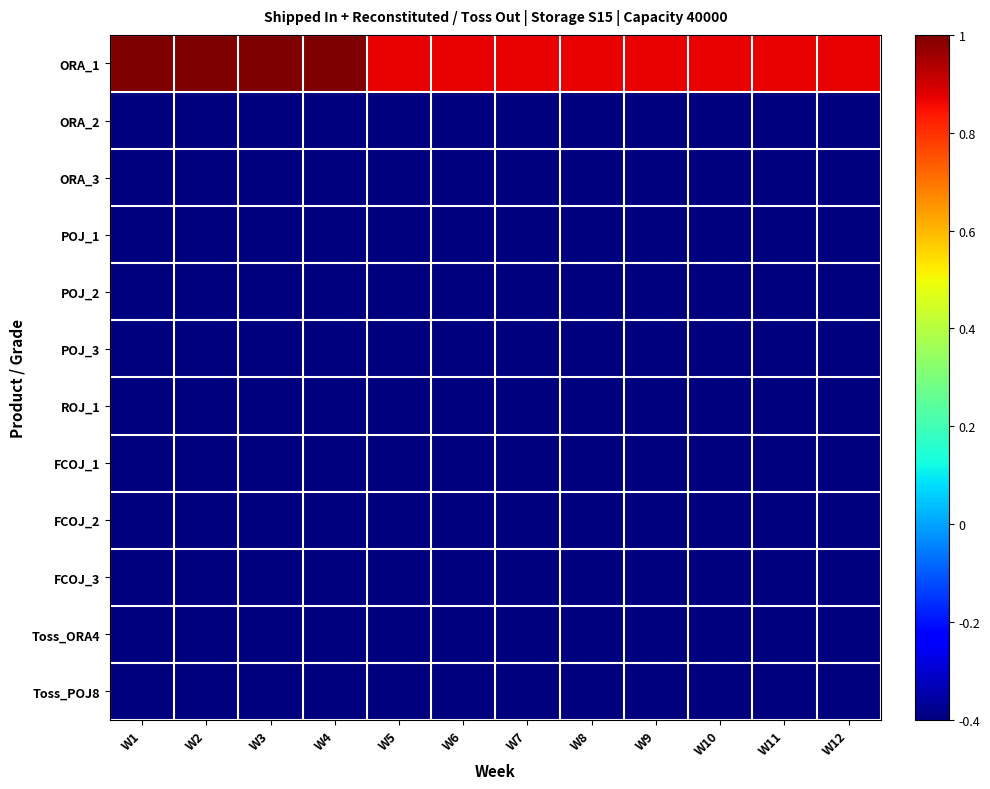

Reading left to right, transcribe all the data shown in this chart.

ORA_1: W1=1.0	W2=1.0	W3=1.0	W4=1.0	W5=0.9	W6=0.9	W7=0.9	W8=0.9	W9=0.9	W10=0.9	W11=0.9	W12=0.9
ORA_2: W1=-1.0	W2=-1.0	W3=-1.0	W4=-1.0	W5=-1.0	W6=-1.0	W7=-1.0	W8=-1.0	W9=-1.0	W10=-1.0	W11=-1.0	W12=-1.0
ORA_3: W1=-1.0	W2=-1.0	W3=-1.0	W4=-1.0	W5=-1.0	W6=-1.0	W7=-1.0	W8=-1.0	W9=-1.0	W10=-1.0	W11=-1.0	W12=-1.0
POJ_1: W1=-1.0	W2=-0.8	W3=-0.8	W4=-0.8	W5=-0.9	W6=-0.9	W7=-0.9	W8=-0.9	W9=-0.9	W10=-0.9	W11=-0.9	W12=-0.9
POJ_2: W1=-1.0	W2=-1.0	W3=-1.0	W4=-1.0	W5=-1.0	W6=-1.0	W7=-1.0	W8=-1.0	W9=-1.0	W10=-1.0	W11=-1.0	W12=-1.0
POJ_3: W1=-1.0	W2=-1.0	W3=-1.0	W4=-1.0	W5=-1.0	W6=-1.0	W7=-1.0	W8=-1.0	W9=-1.0	W10=-1.0	W11=-1.0	W12=-1.0
ROJ_1: W1=-1.0	W2=-1.0	W3=-1.0	W4=-1.0	W5=-1.0	W6=-1.0	W7=-1.0	W8=-1.0	W9=-1.0	W10=-1.0	W11=-1.0	W12=-1.0
FCOJ_1: W1=-1.0	W2=-1.0	W3=-1.0	W4=-1.0	W5=-1.0	W6=-1.0	W7=-1.0	W8=-1.0	W9=-1.0	W10=-1.0	W11=-1.0	W12=-1.0
FCOJ_2: W1=-1.0	W2=-1.0	W3=-1.0	W4=-1.0	W5=-1.0	W6=-1.0	W7=-1.0	W8=-1.0	W9=-1.0	W10=-1.0	W11=-1.0	W12=-1.0
FCOJ_3: W1=-1.0	W2=-1.0	W3=-1.0	W4=-1.0	W5=-1.0	W6=-1.0	W7=-1.0	W8=-1.0	W9=-1.0	W10=-1.0	W11=-1.0	W12=-1.0
Toss_ORA4: W1=-1.0	W2=-1.0	W3=-1.0	W4=-1.0	W5=-1.0	W6=-1.0	W7=-1.0	W8=-1.0	W9=-1.0	W10=-1.0	W11=-1.0	W12=-1.0
Toss_POJ8: W1=-1.0	W2=-1.0	W3=-1.0	W4=-1.0	W5=-1.0	W6=-1.0	W7=-1.0	W8=-1.0	W9=-1.0	W10=-1.0	W11=-1.0	W12=-1.0